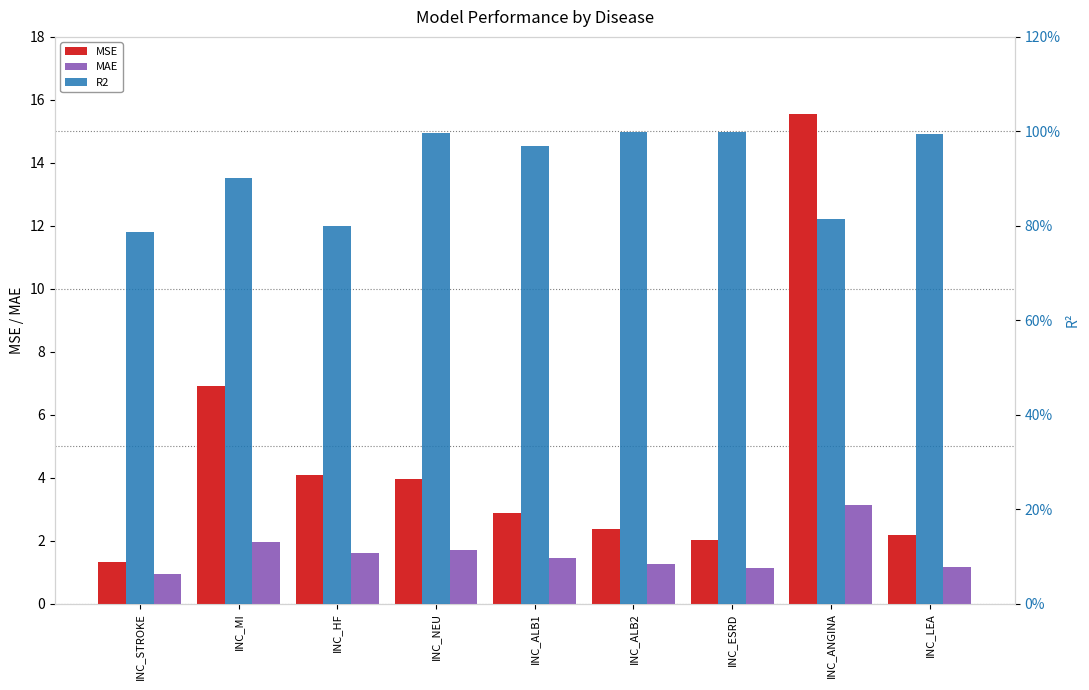

How many data points does each series have?

9